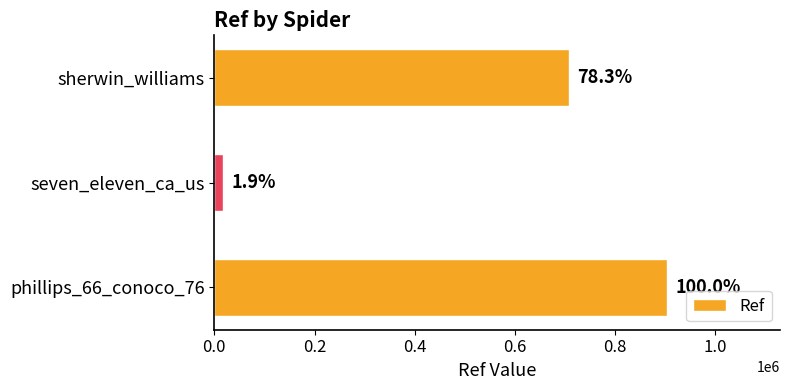

Count the values in the range 17142 to 903503.

3